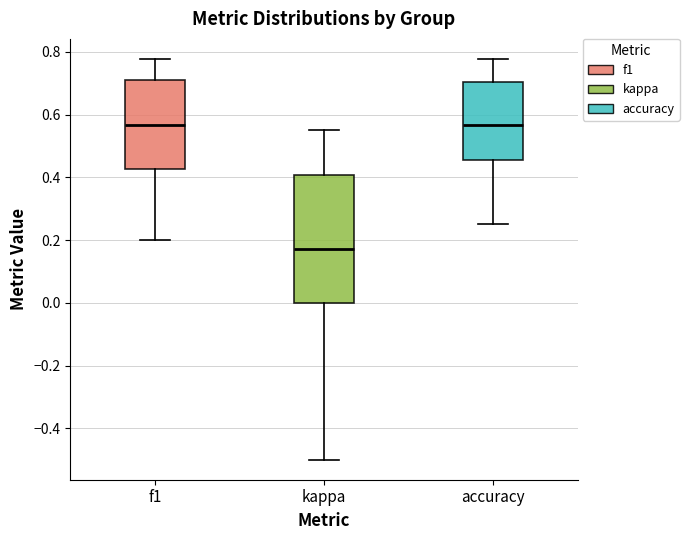

Reading left to right, read every box against the y-axis: the position of its median line, the range the box covers, and the ends of its whiskers. The values are not printed on the chart, so give them approximately, as read against the axis.

f1: median 0.56, box 0.42 to 0.72, whiskers 0.20 to 0.78
kappa: median 0.18, box 0.00 to 0.40, whiskers -0.50 to 0.56
accuracy: median 0.56, box 0.46 to 0.70, whiskers 0.26 to 0.78